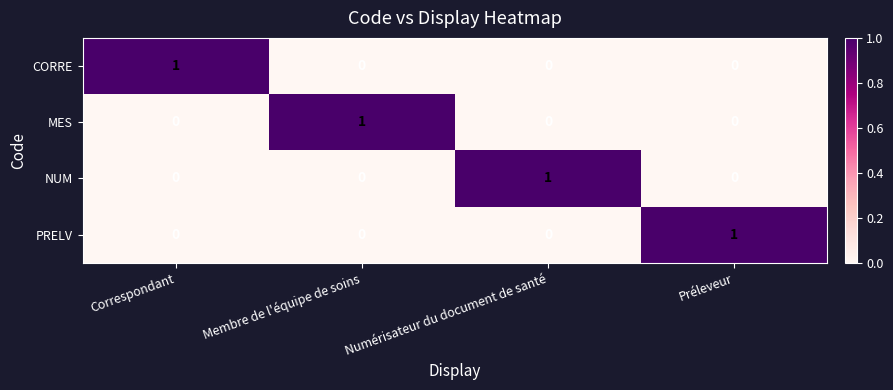

Reading left to right, transcribe all the data shown in this chart.

CORRE: 1	0	0	0
MES: 0	1	0	0
NUM: 0	0	1	0
PRELV: 0	0	0	1